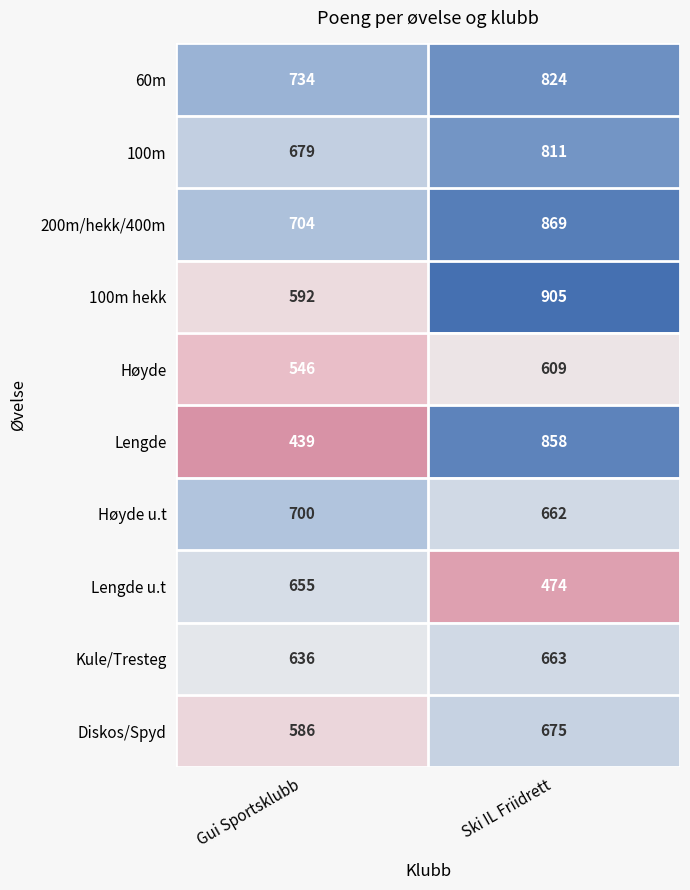

At which category is the sum across all series the highest?

Ski IL Friidrett